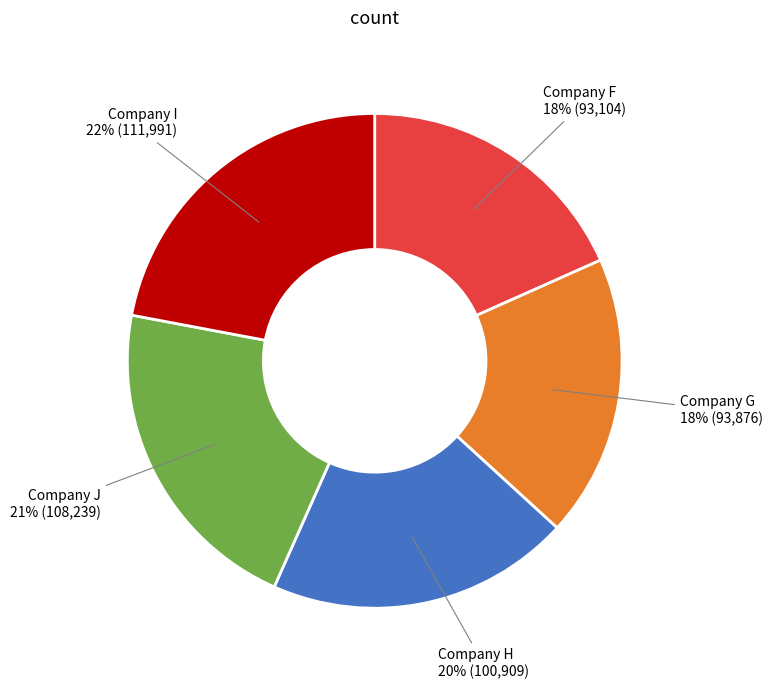

The Company F slice represents 18% of the pie. True or false?

True